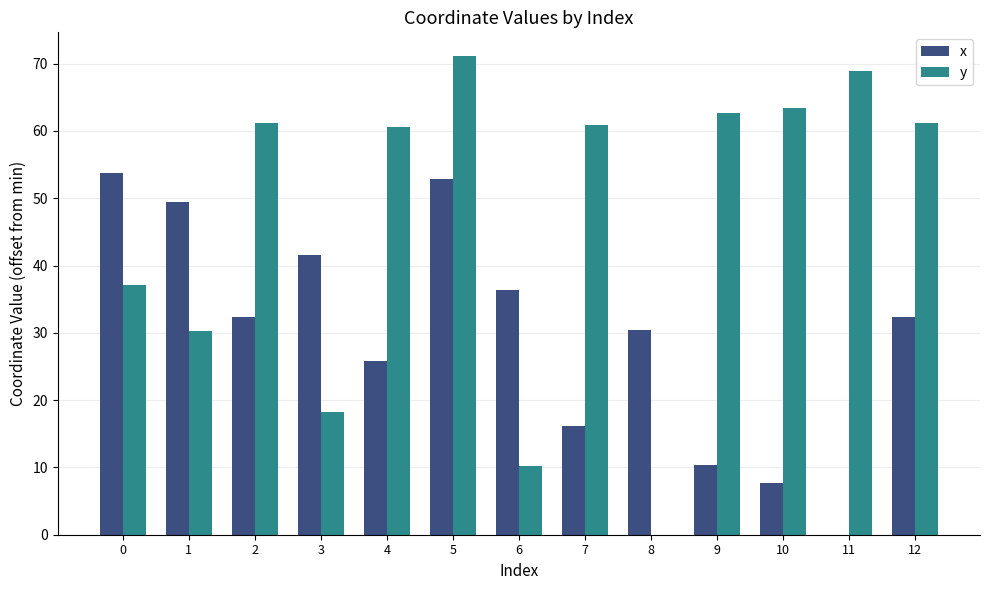

What is the approximate value of x at 0?

53.8